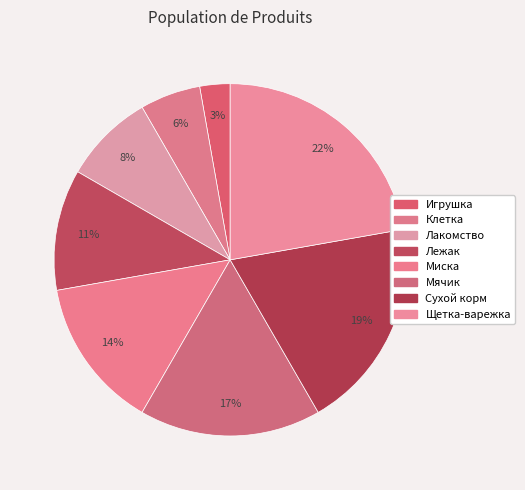

True or false: Миска accounts for 21% of the total.

False